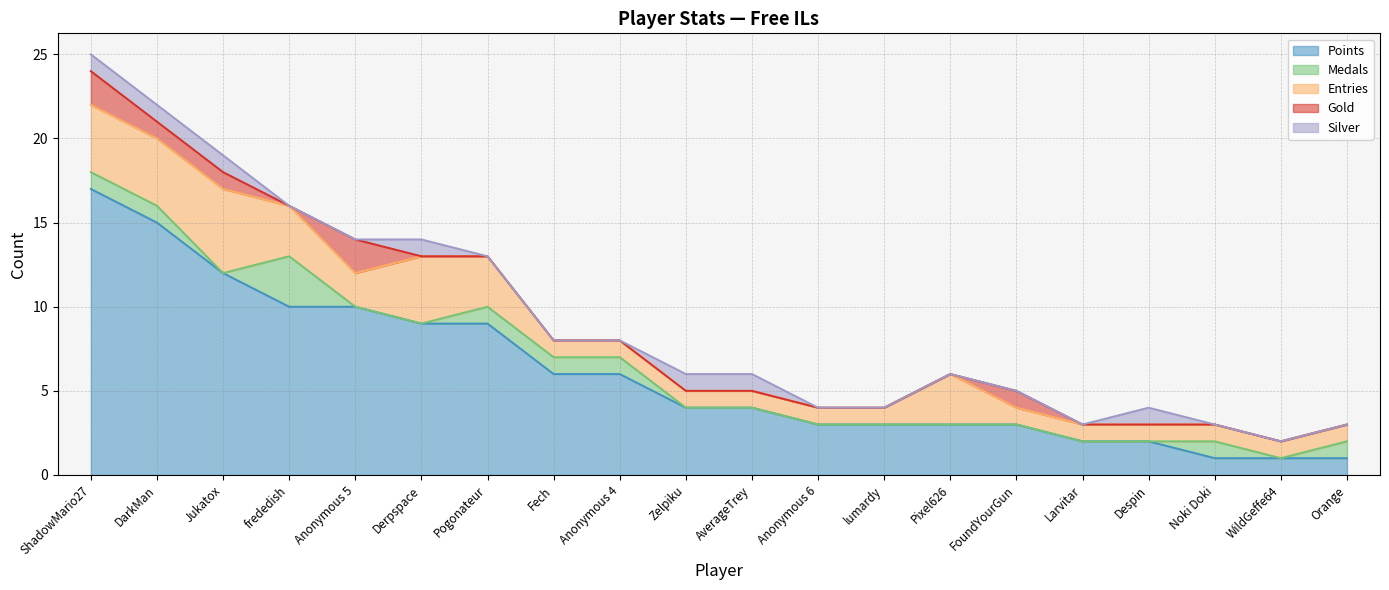

What is the label of the 10th point from the right?

AverageTrey